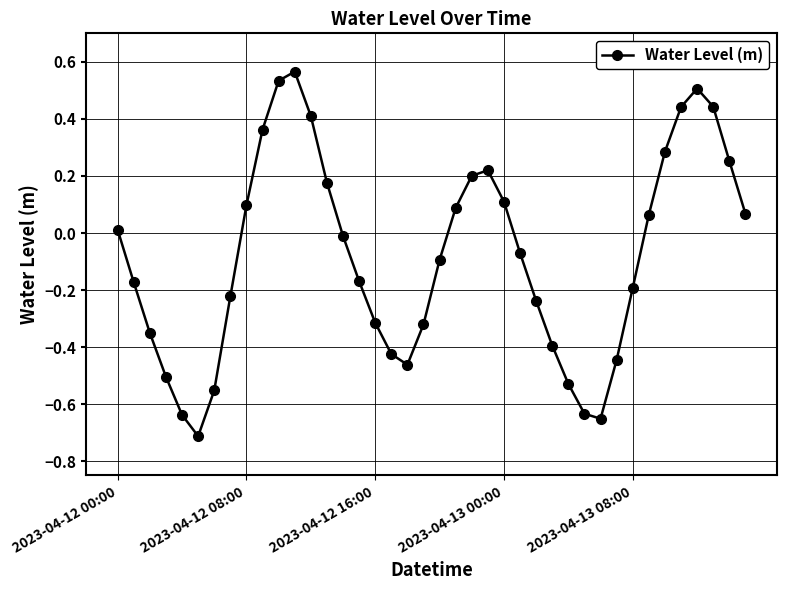

How many points are higher than both their immediate neighbors (excluding endpoints)?

3